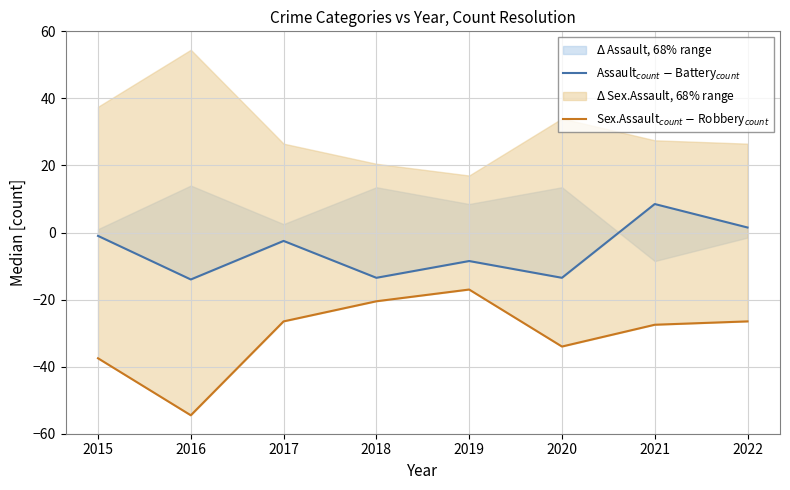

What is the sum of the Assault$_{count}$ $-$ Battery$_{count}$ values at 2021 and 2022?

10.0